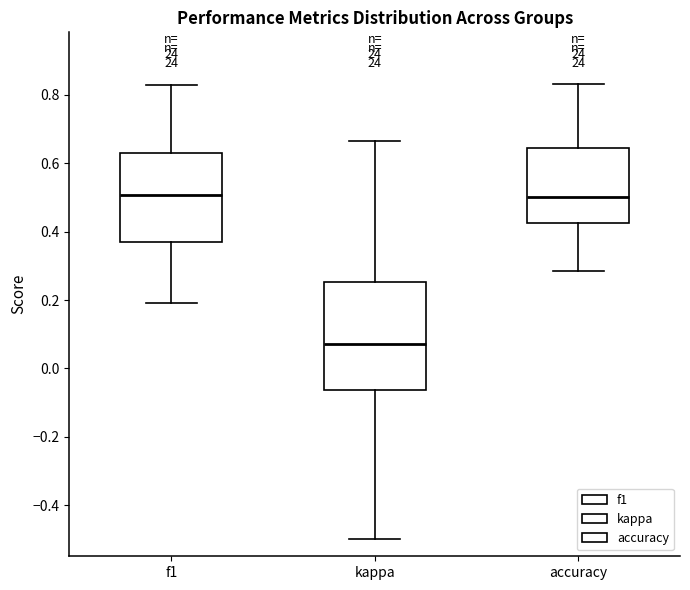

Comparing the boxes themselves (not the whiskers), which one is the tallest?

kappa